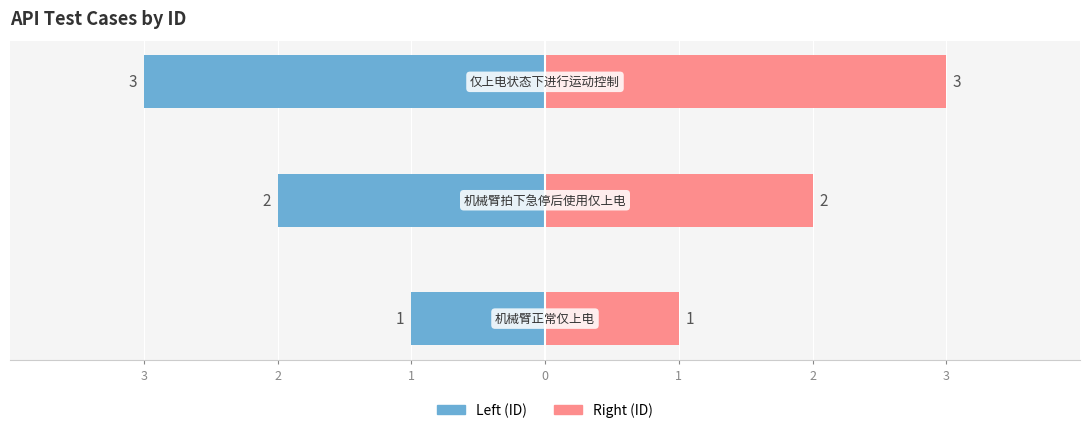

Reading right to left, what are all the values shown in this chart?

Left (ID): -3	-2	-1
Right (ID): 3	2	1